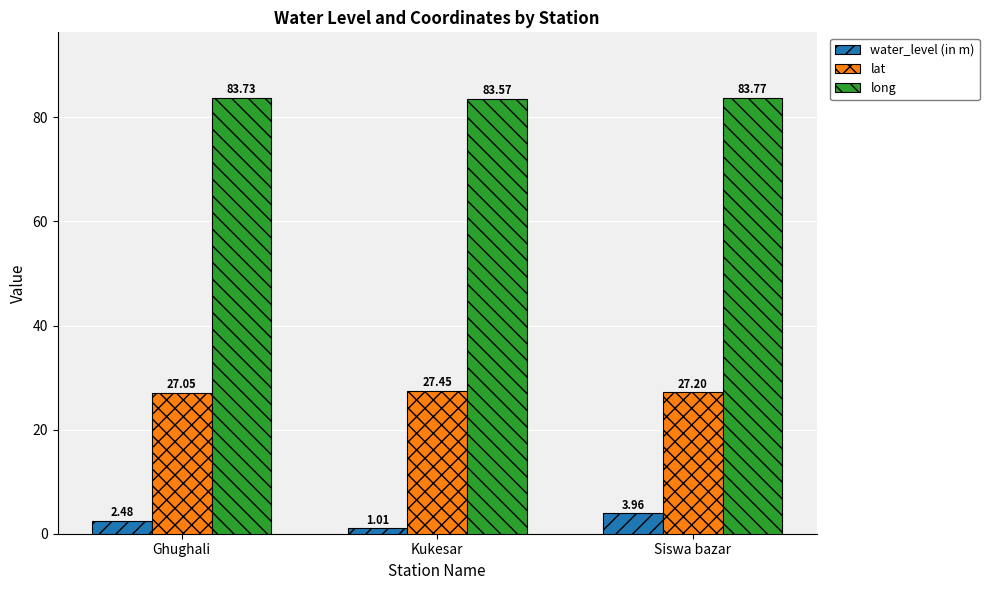

At how many categories does at least one series exceed 20?

3